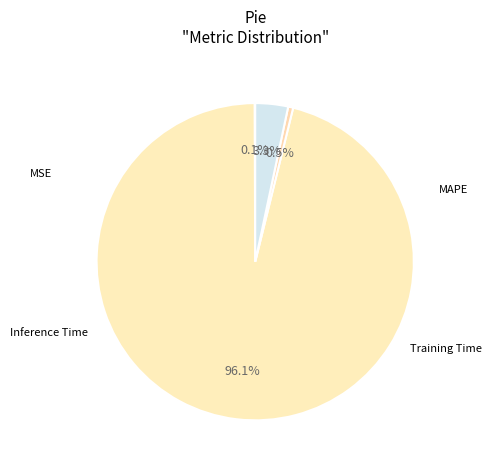

What percentage is NOT represented by MSE?

99.9%